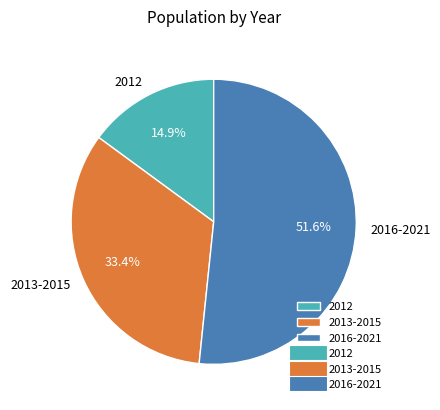

Does any single category account for the majority?

Yes